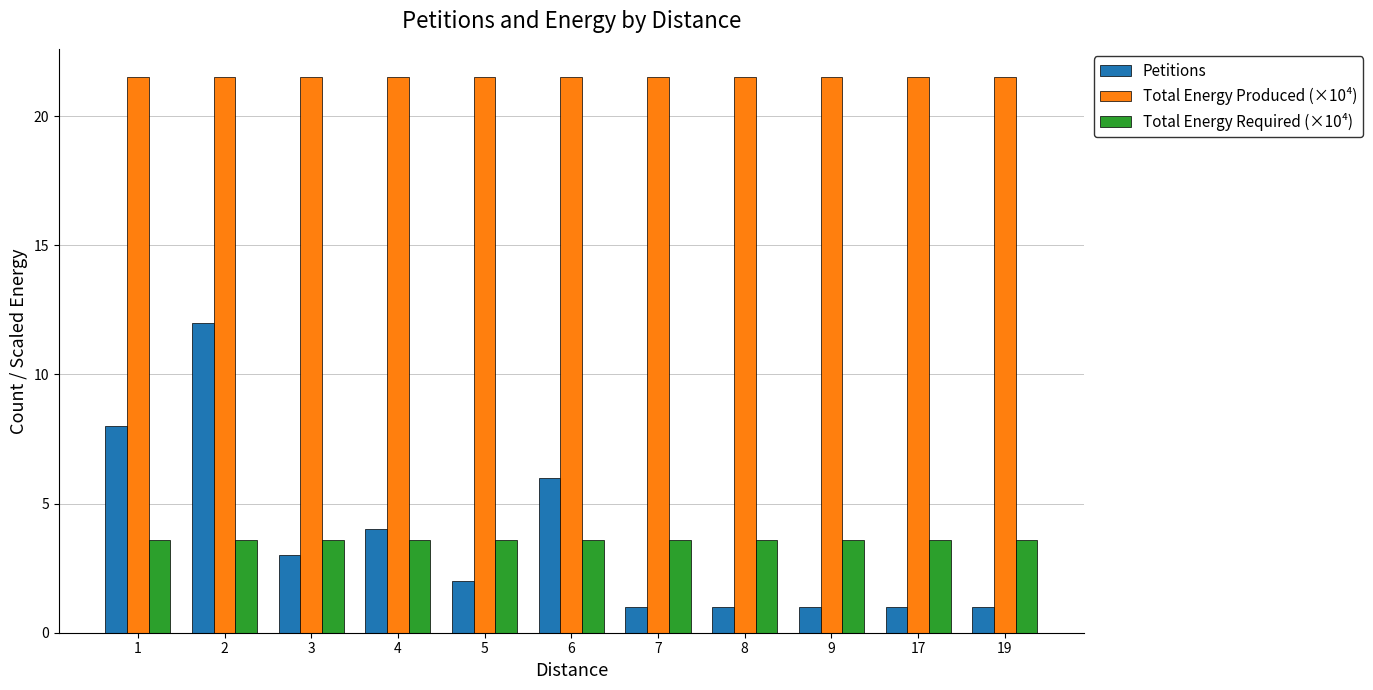

Reading right to left, what are all the values shown in this chart?

Petitions: 1.0	1.0	1.0	1.0	1.0	6.0	2.0	4.0	3.0	12.0	8.0
Total Energy Produced (×10⁴): 21.5	21.5	21.5	21.5	21.5	21.5	21.5	21.5	21.5	21.5	21.5
Total Energy Required (×10⁴): 3.6	3.6	3.6	3.6	3.6	3.6	3.6	3.6	3.6	3.6	3.6